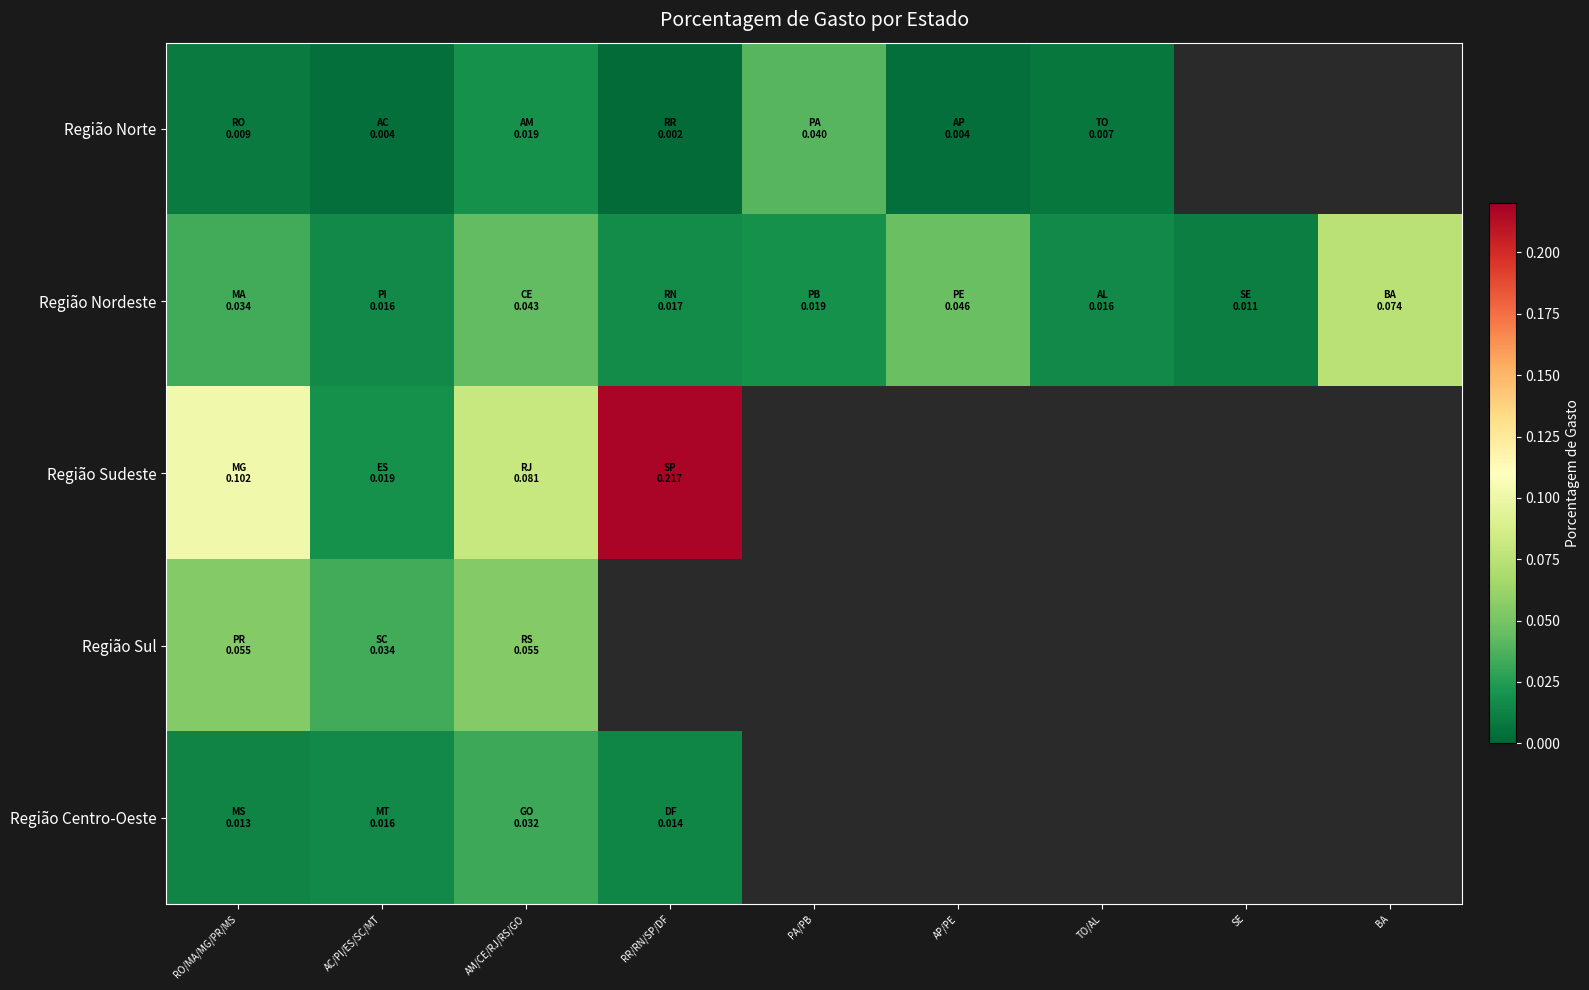

Between AP/PE and AC/PI/ES/SC/MT, which is larger?

AC/PI/ES/SC/MT